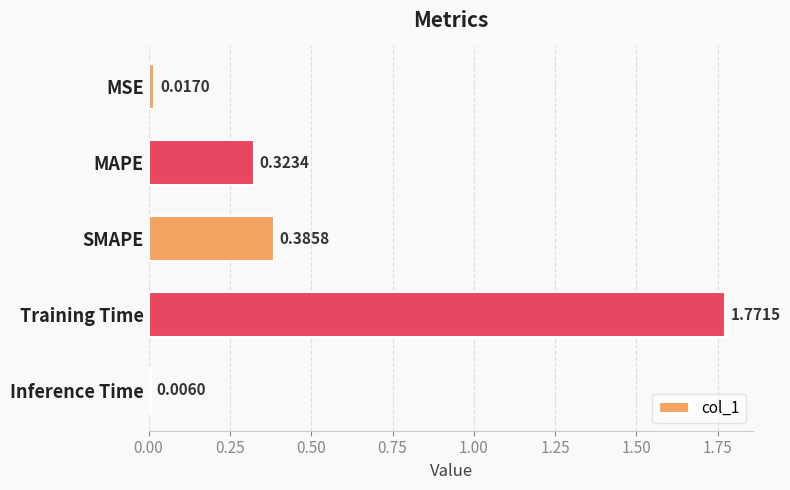

At which label is the value closest to 0?

Inference Time